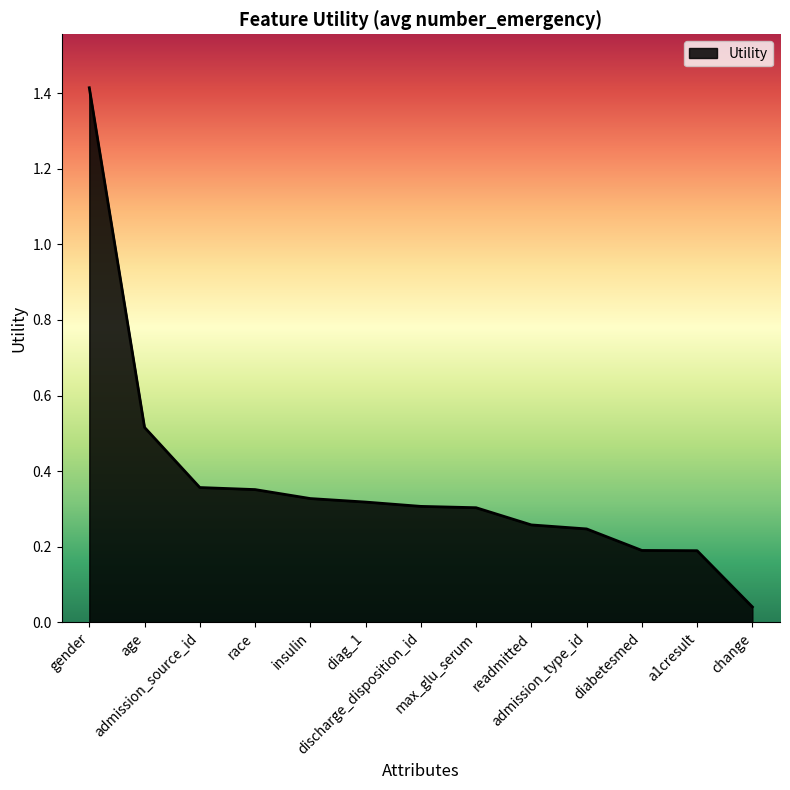

What position from the left is discharge_disposition_id?

7